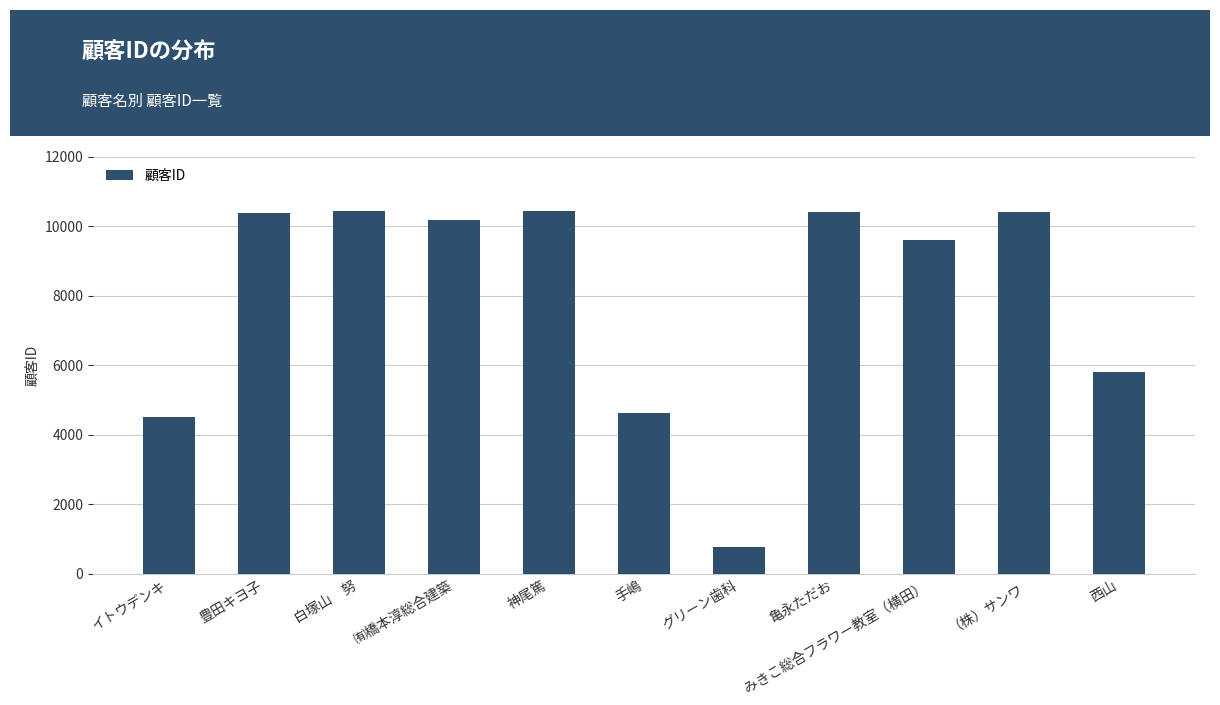

What is the ratio of the value at イトウデンキ to the value at グリーン歯科?

5.9